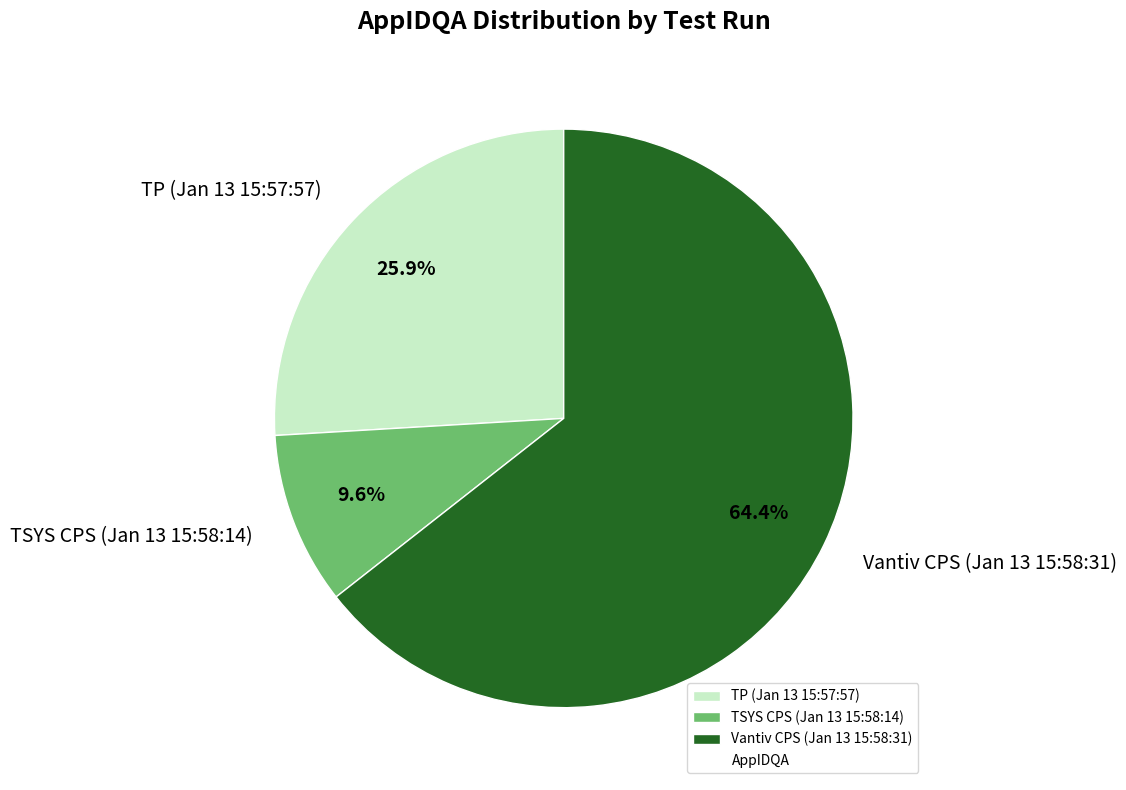

What percentage do TSYS CPS (Jan 13 15:58:14) and Vantiv CPS (Jan 13 15:58:31) together represent?

74.1%